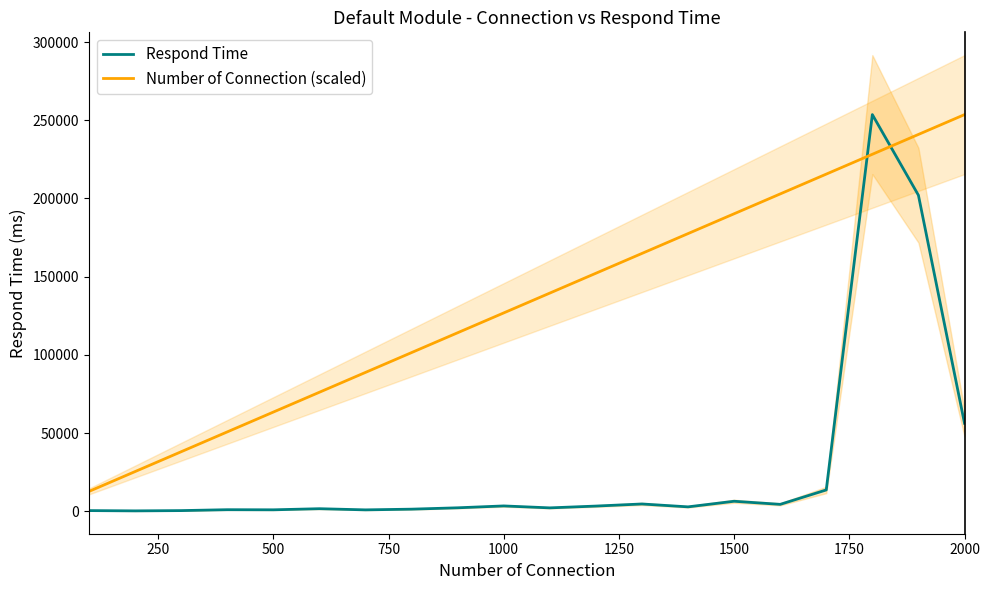

How many times do Respond Time and Number of Connection (scaled) cross each other?

2